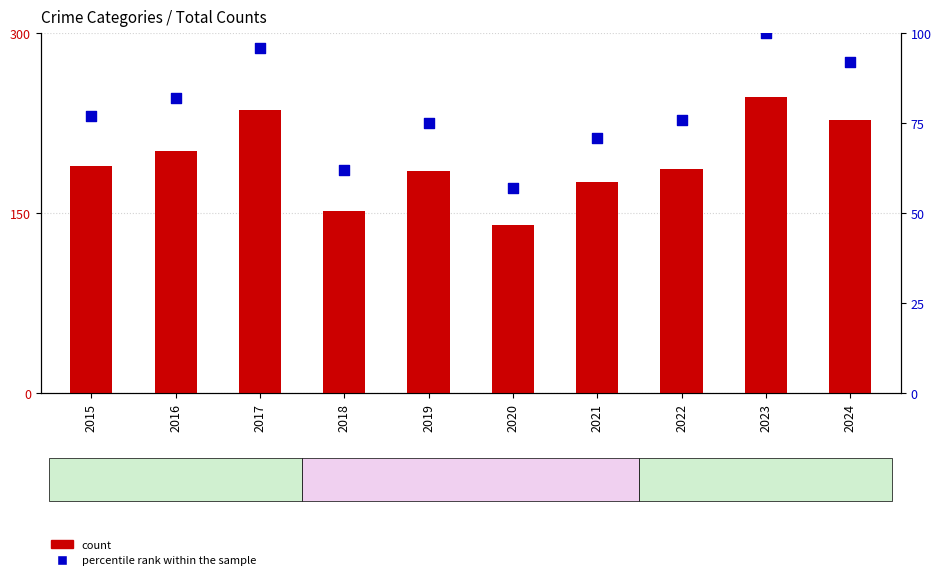

Which series reaches the minimum Y coordinate?

percentile rank within the sample